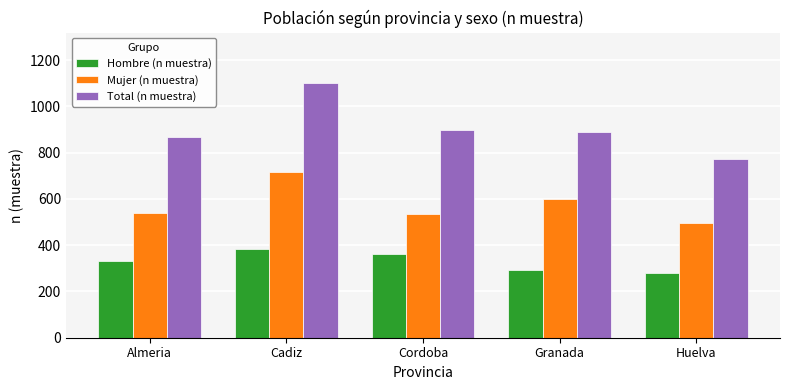

What is the difference between the Hombre (n muestra) values at Huelva and Cadiz?

103